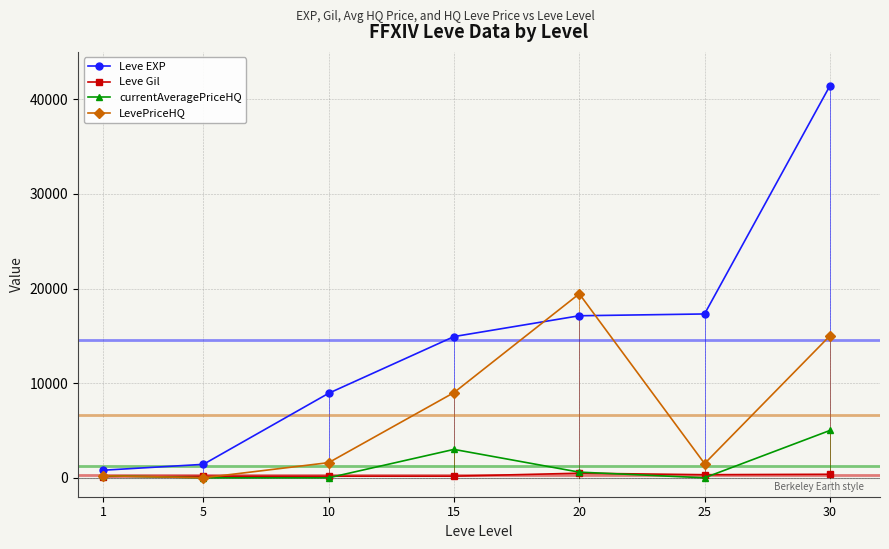

At which category is the sum across all series the highest?

30